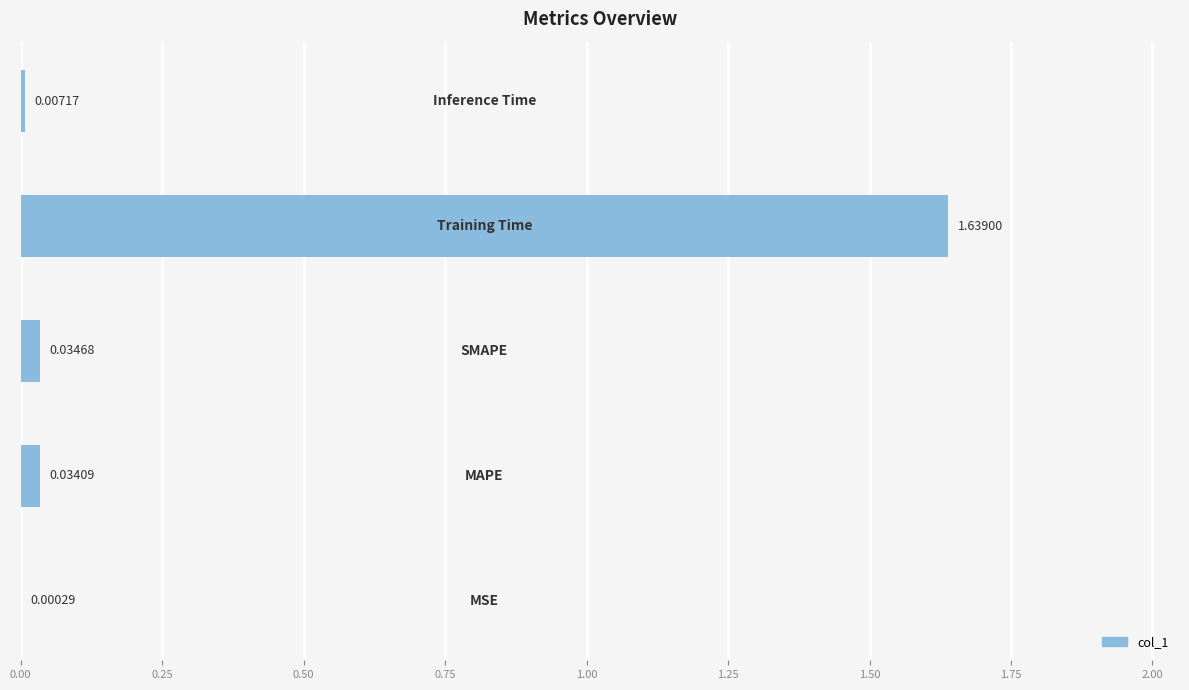

What is the sum of all values?

1.7